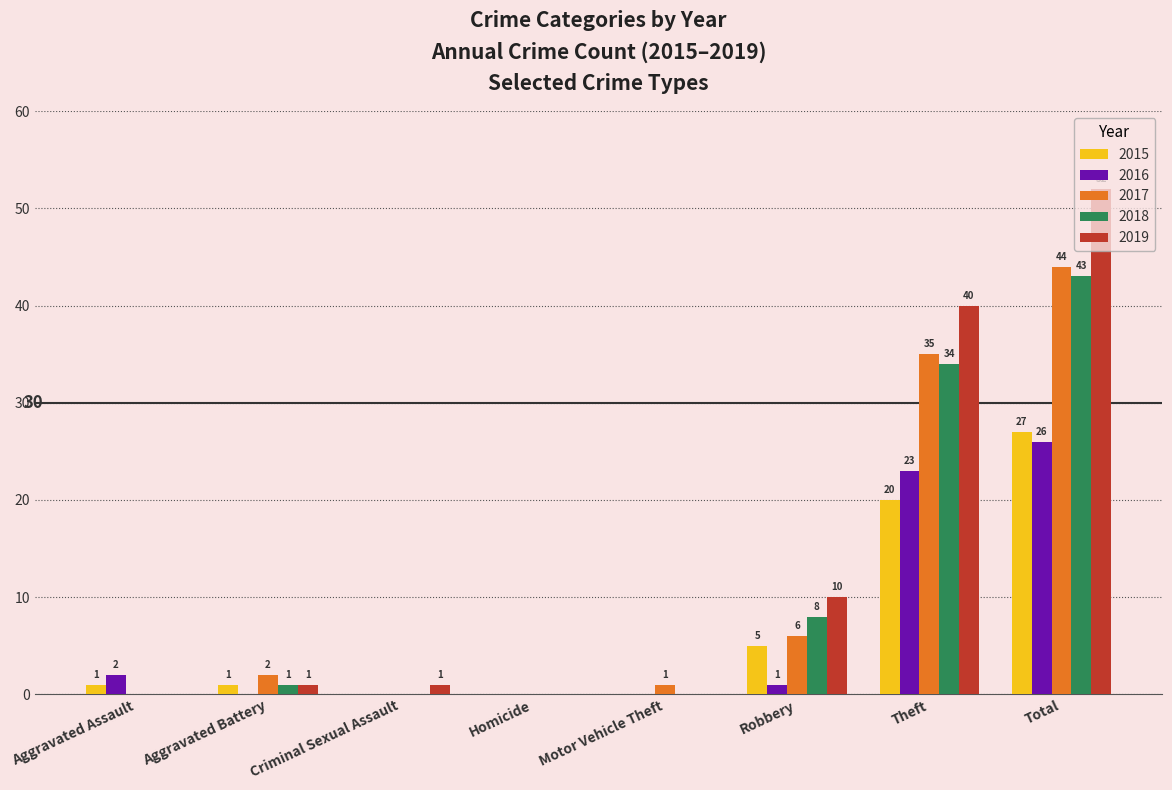

What is the sum of all 2017 values?

88